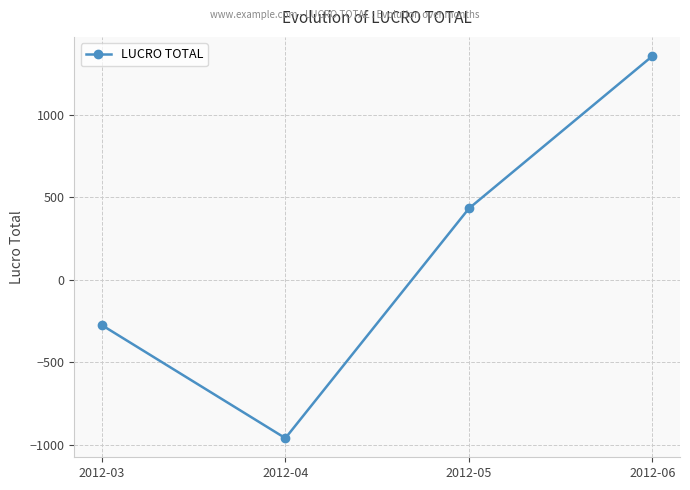

List the labels in order of value, largest first.

2012-06, 2012-05, 2012-03, 2012-04